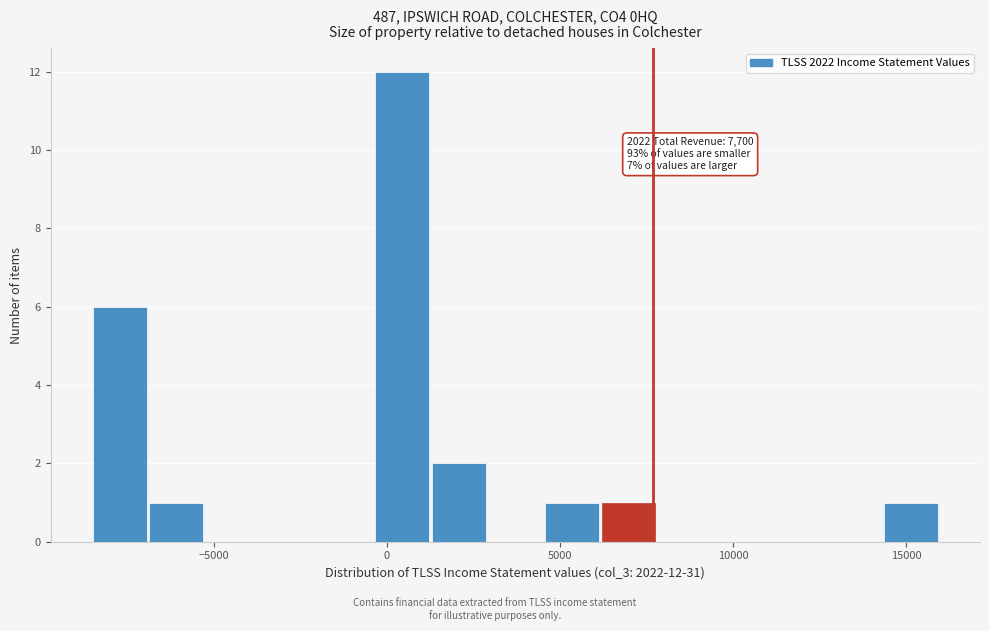

Read against the x-axis, roughly where is the centre of the tallest bar?

500